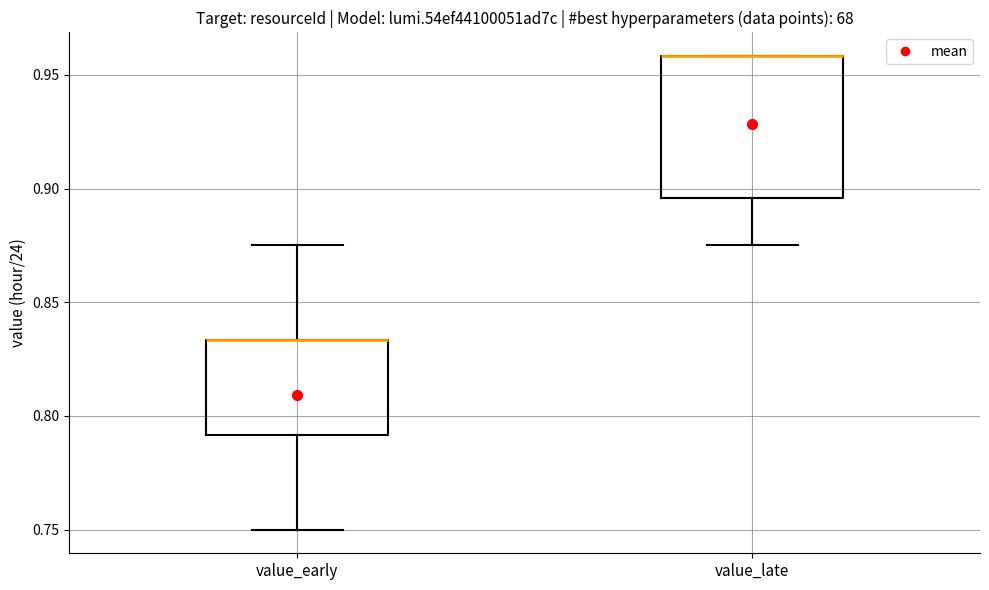

Reading left to right, transcribe this box plot: for each box, give where its median line is, the range the box spans, and where its two whiskers end, as read against the y-axis. The values are not printed on the chart, so give them approximately, as read against the axis.

value_early: median 0.835 (drawn on the box's upper edge), box 0.790 to 0.835, whiskers 0.750 to 0.875
value_late: median 0.960 (drawn on the box's upper edge), box 0.895 to 0.960, whiskers 0.875 to 0.960